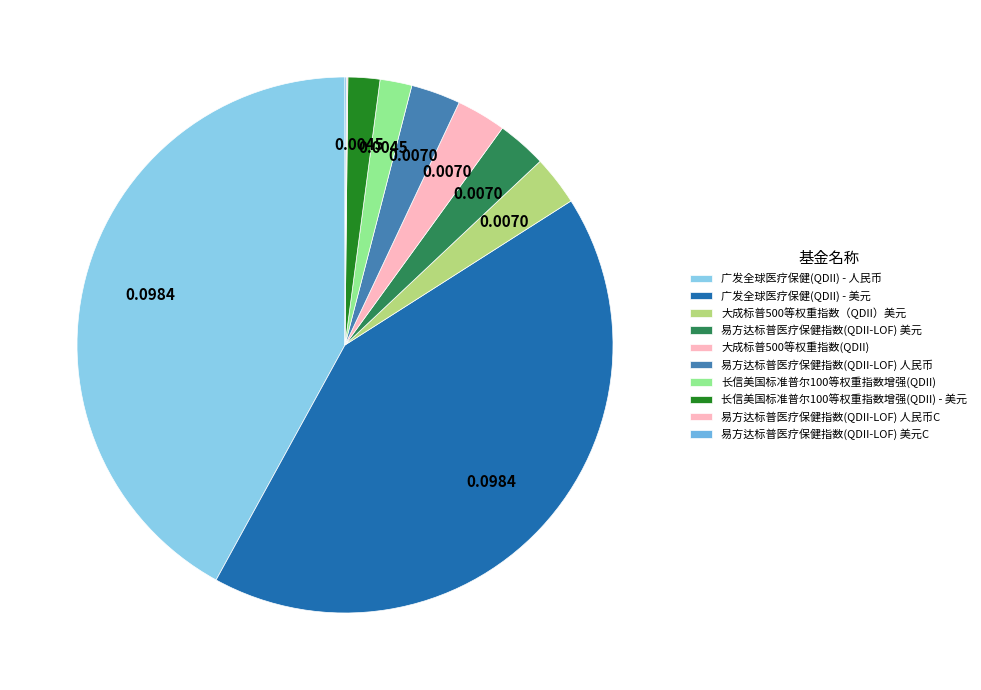

To the nearest percent, what is the difference between the largest and smallest slice percentages?

42%